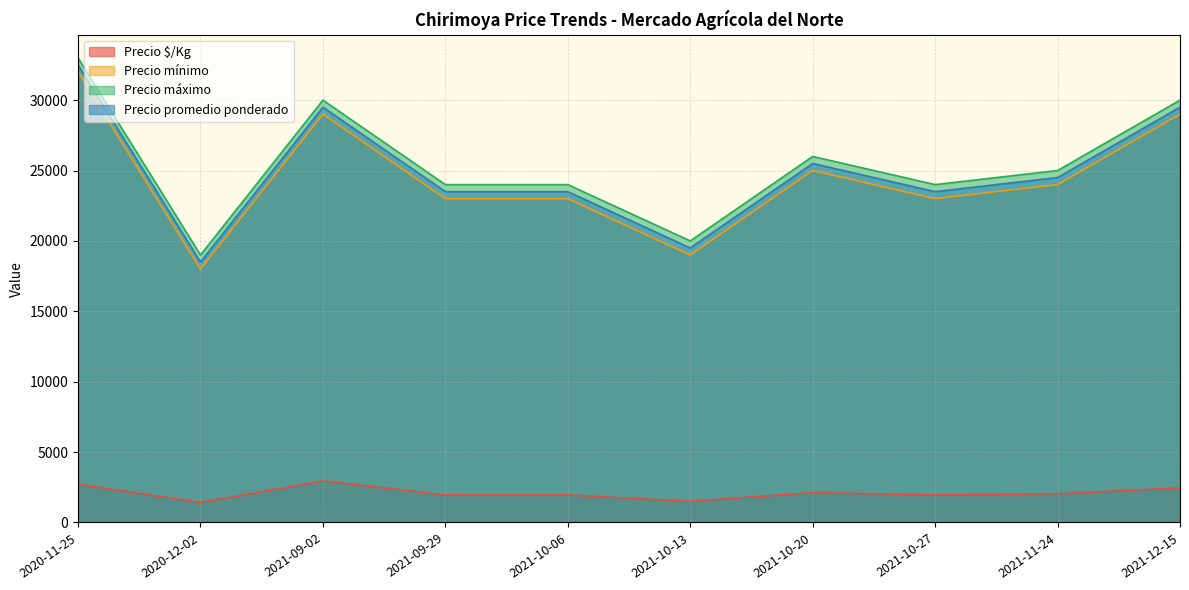

Where is Precio máximo nearest to the value 26000?

2021-10-20